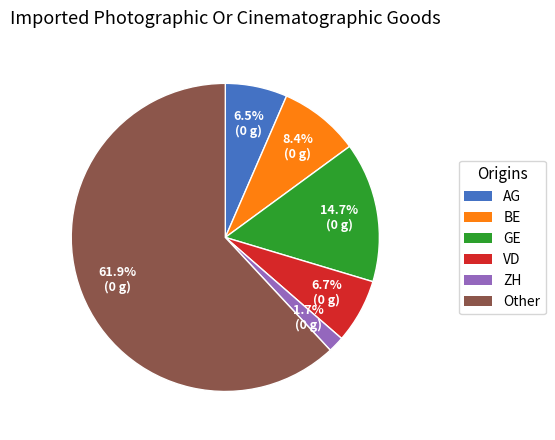

Do Other and ZH together represent more than half of the pie?

Yes